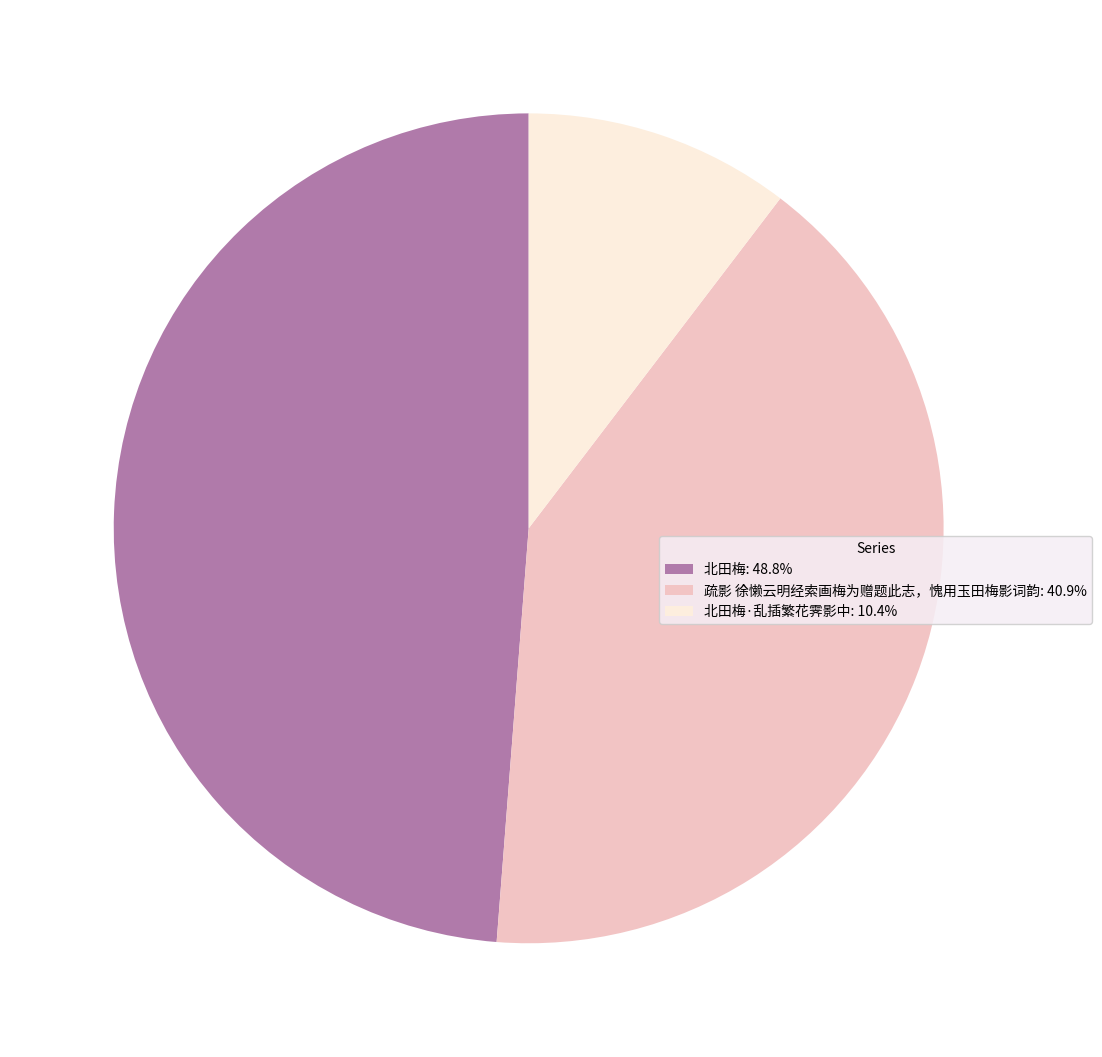

Is the sum of 北田梅: 48.8% and 疏影 徐懒云明经索画梅为赠题此志，愧用玉田梅影词韵: 40.9% greater than half?

Yes